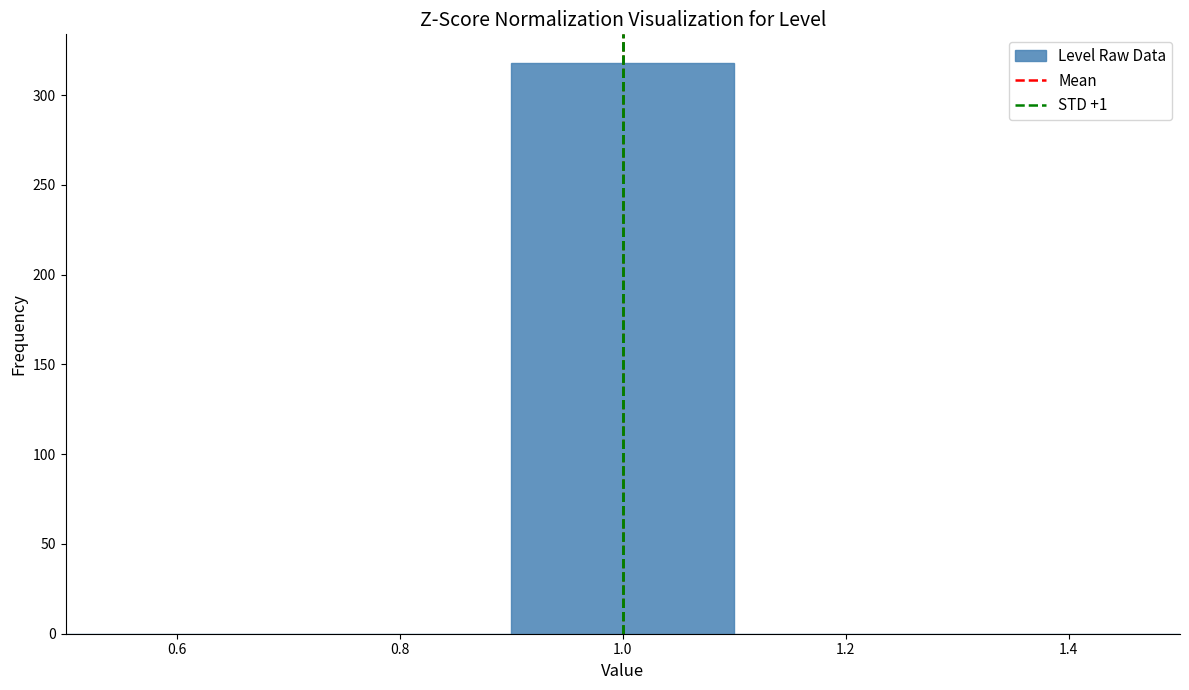

How tall is the bar that spans 0.9 to 1.1 on the x-axis? The values are not printed on the chart, so give them approximately, as read against the axis.

320